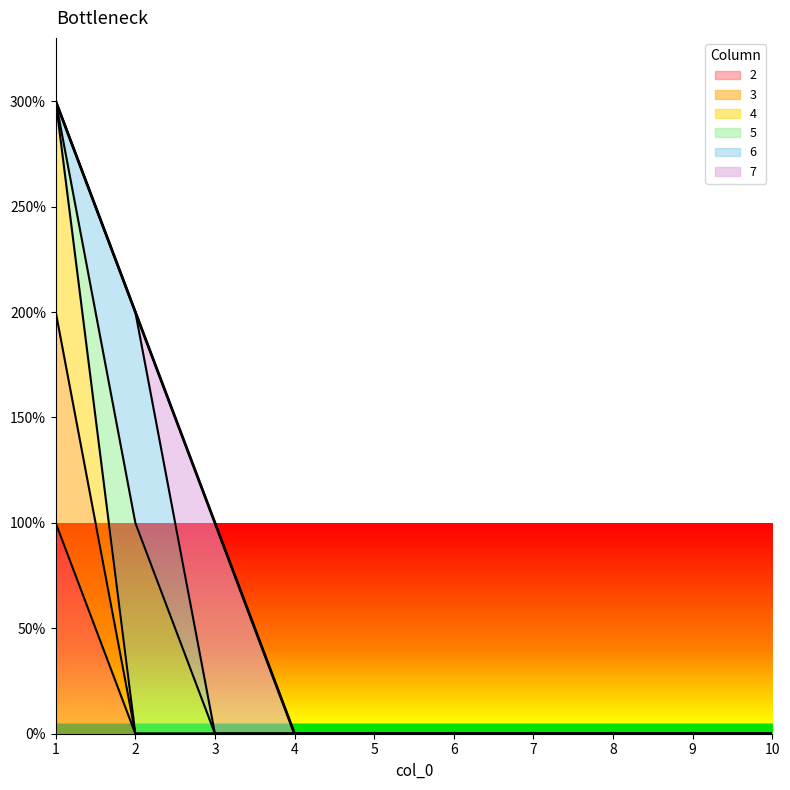

What is the sum of all 2 values?

1